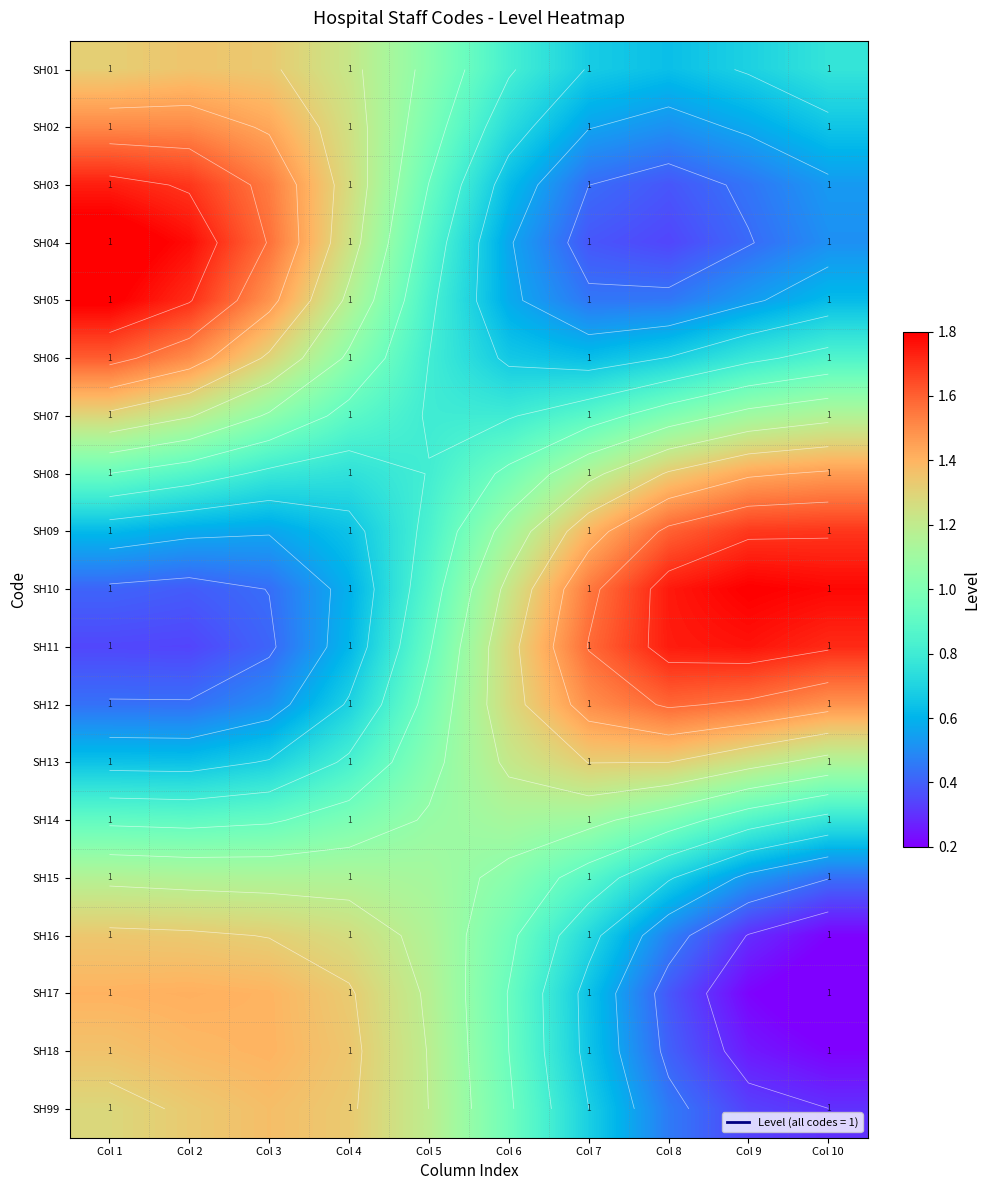

At which label is SH13 closest to 0?

Col 2